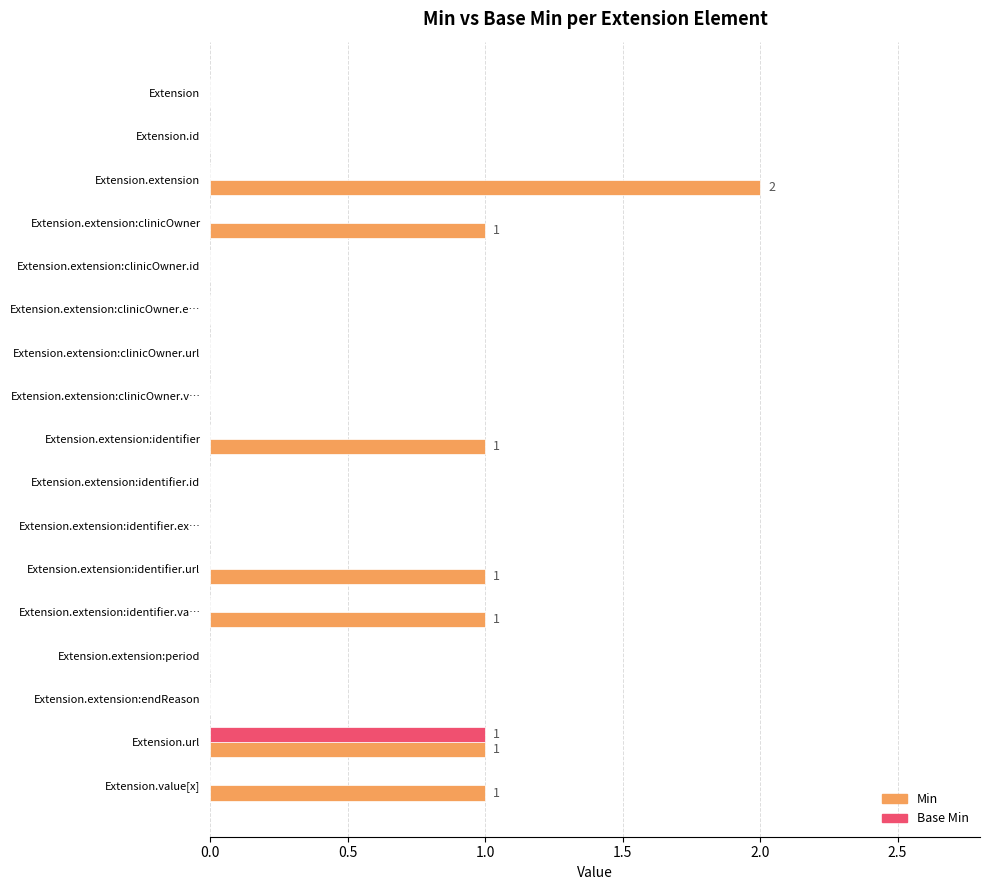

Between Extension.extension:identifier and Extension.url, which series saw the biggest shift?

Base Min